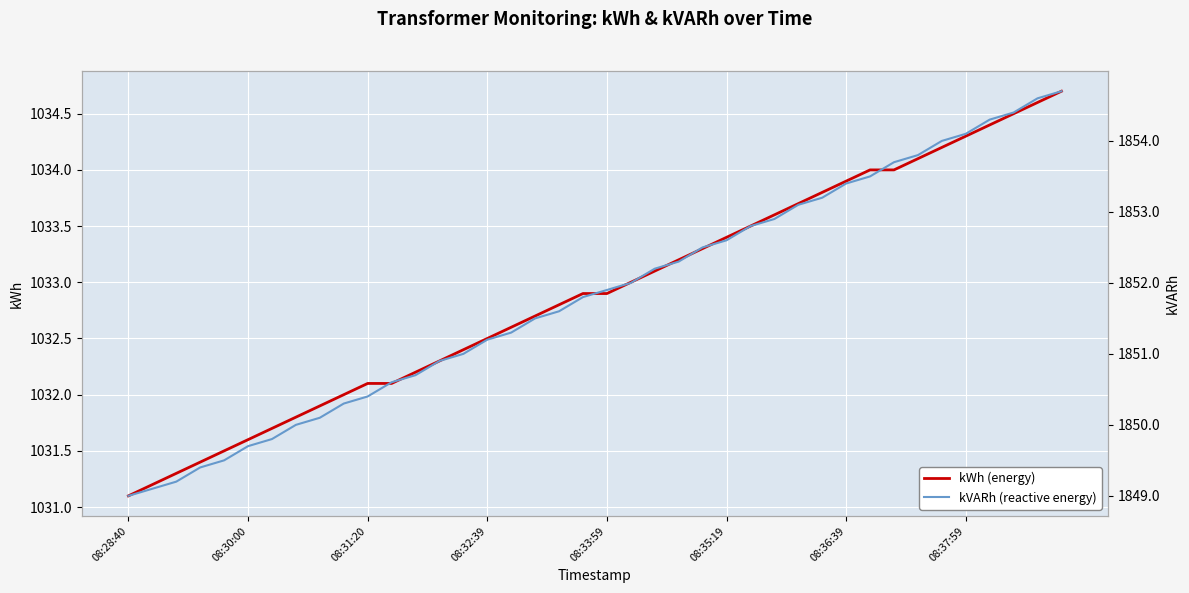

True or false: kWh (energy) and kVARh (reactive energy) intersect in this chart.

False